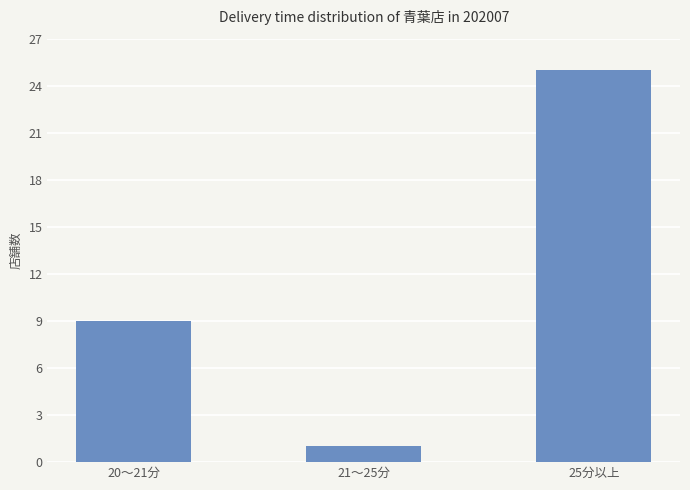

What is the average value?

12